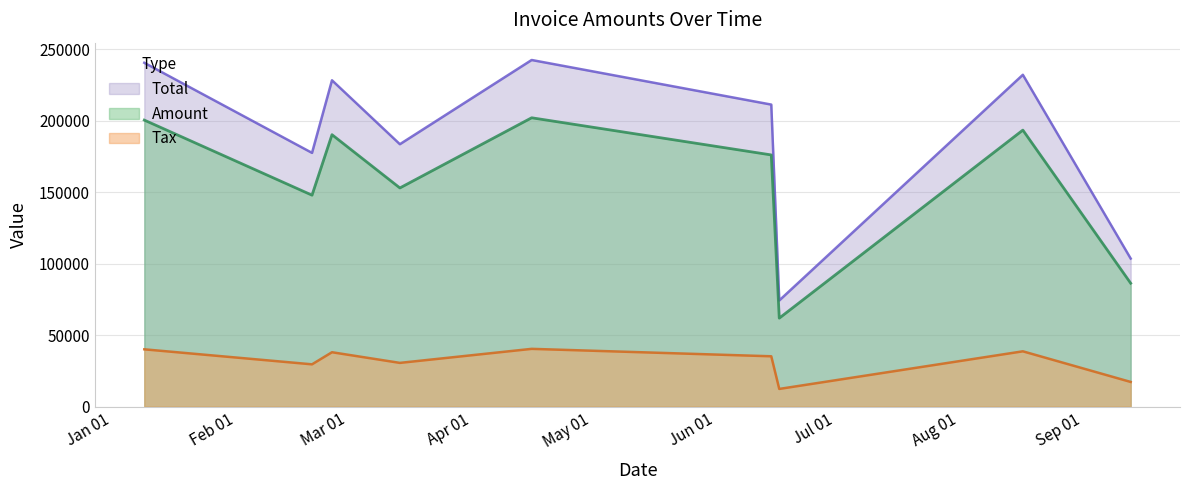

At which label does Amount first exceed 35233?

2017-01-09